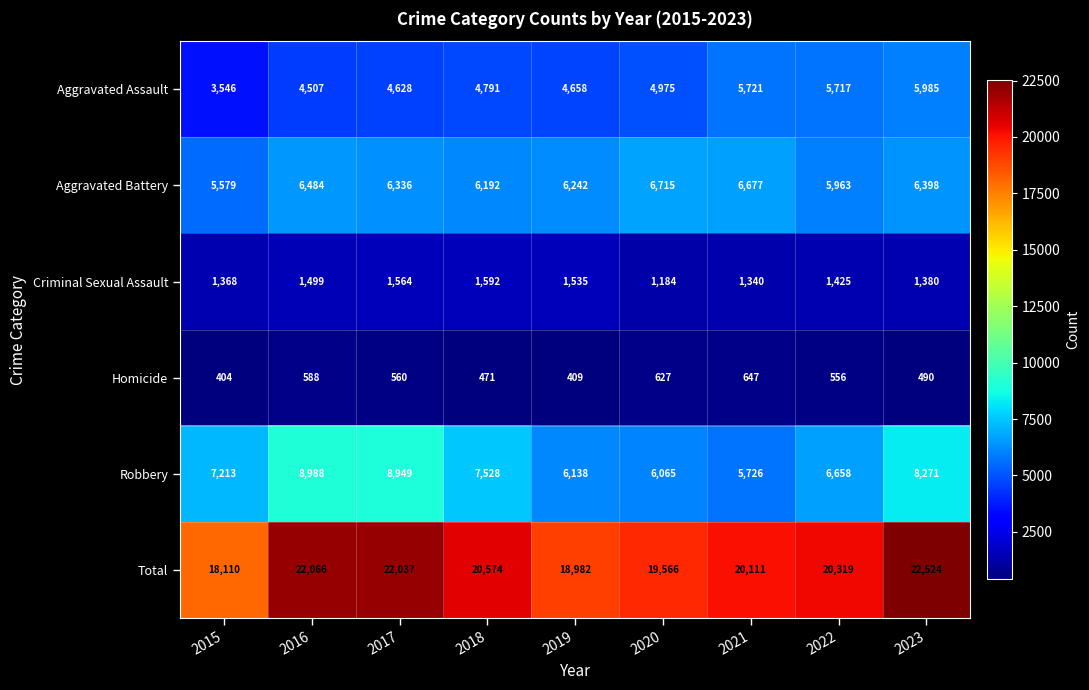

How many distinct data groups are displayed?

6